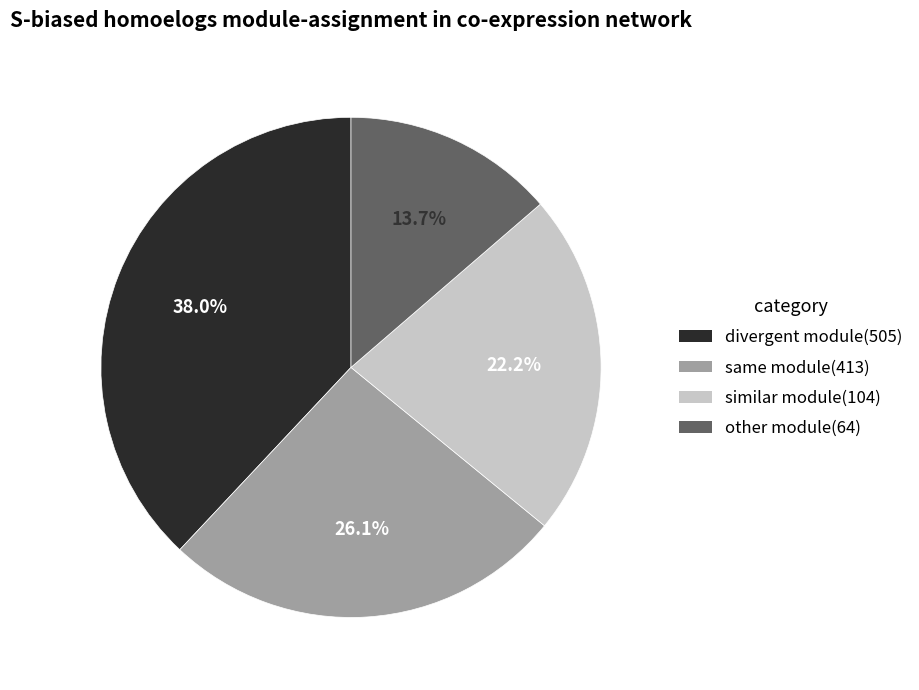

Is there a majority slice in this chart?

No